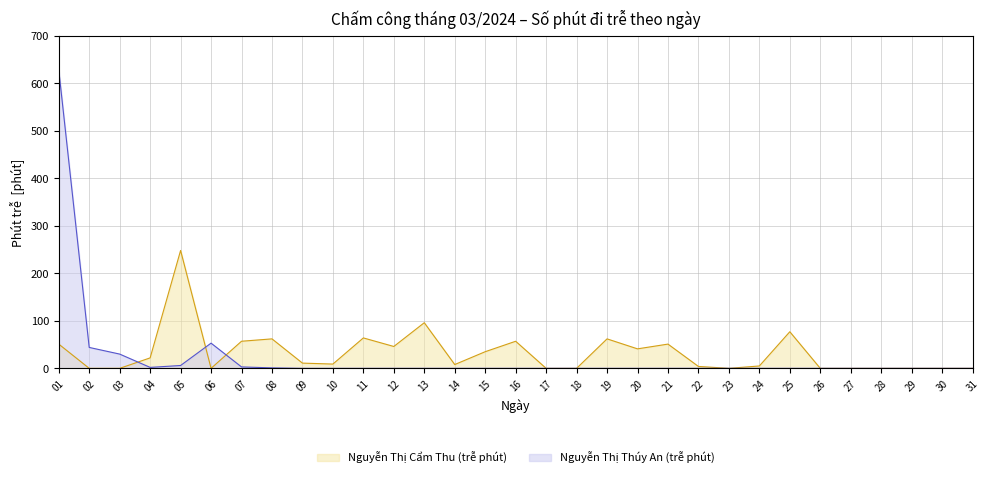

How many intersections are there between Nguyễn Thị Thúy An (trễ phút) and Nguyễn Thị Cẩm Thu (trễ phút)?

3